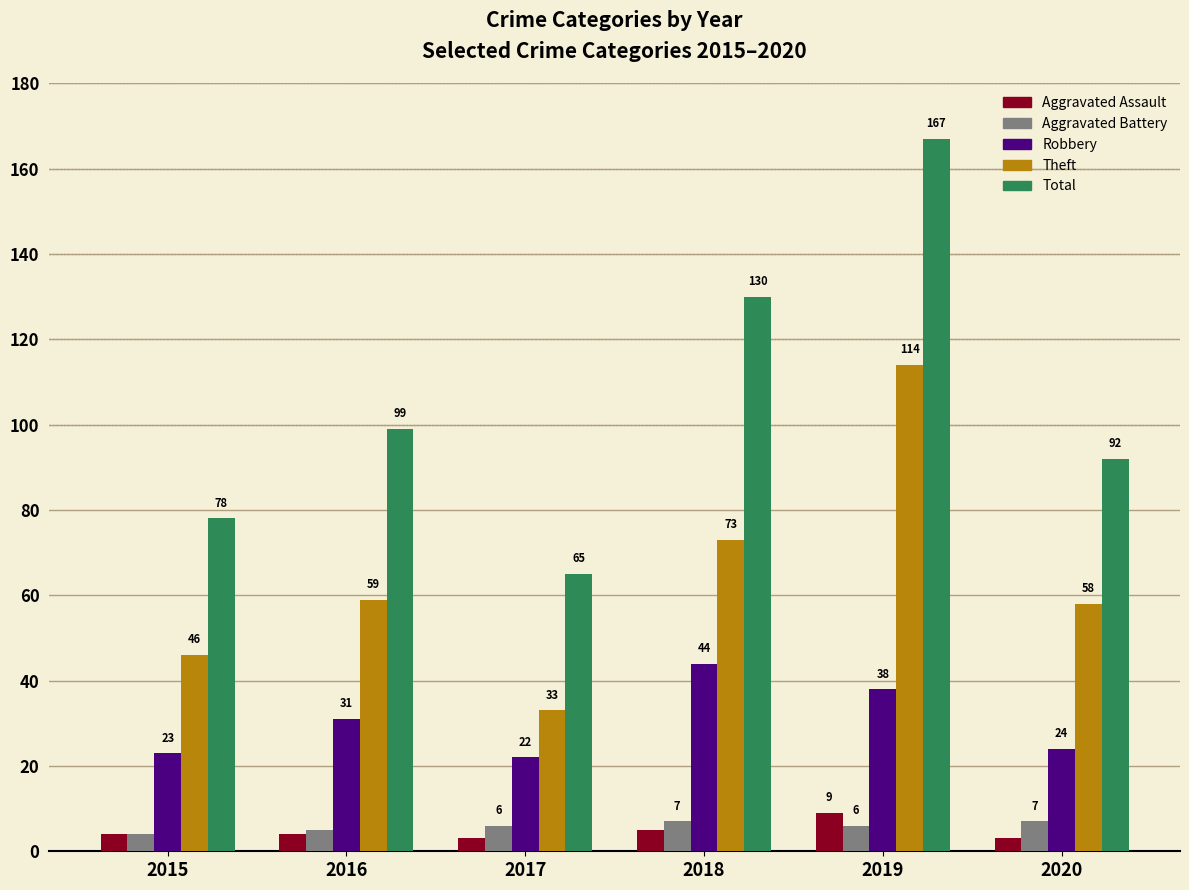

True or false: Theft has a value of 59 at 2016.

True